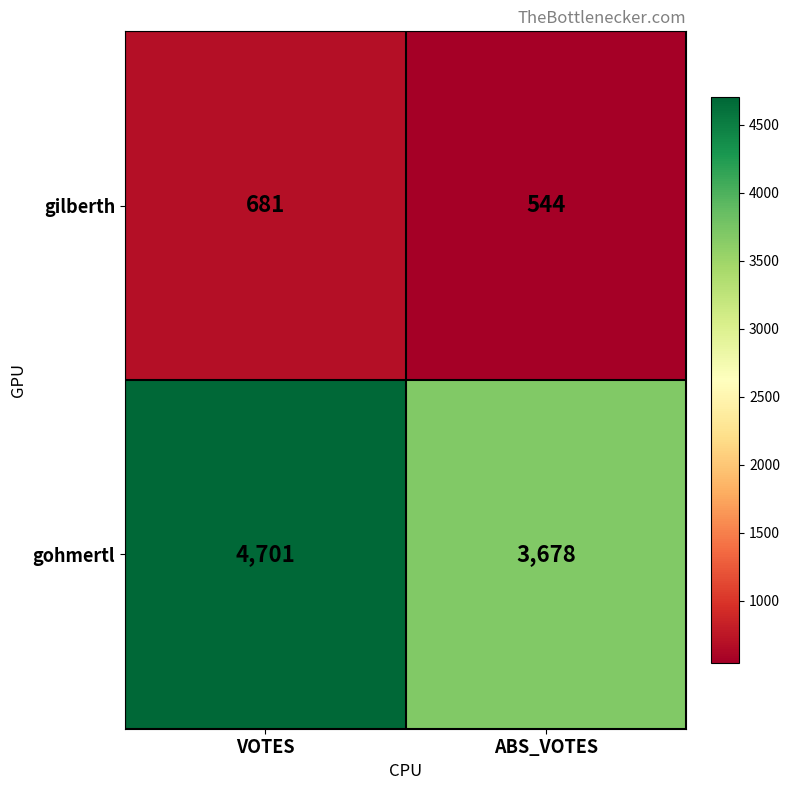

Reading left to right, list all the values displayed in this chart.

gilberth: 681	544
gohmertl: 4701	3678